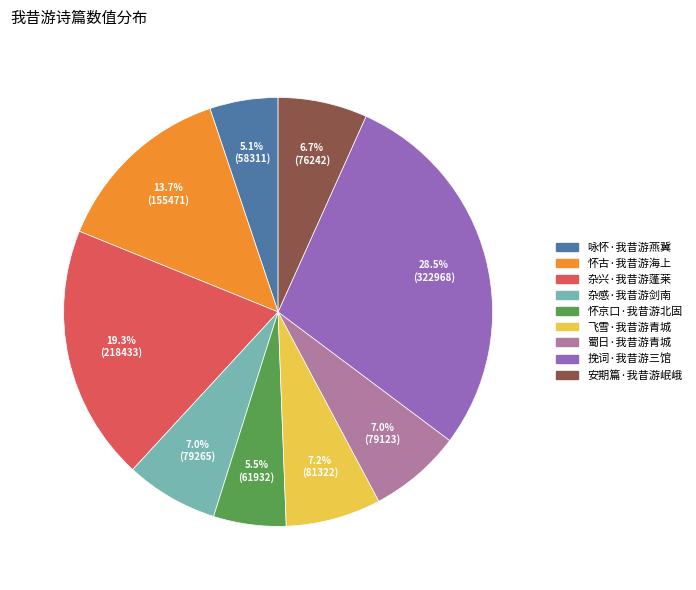

To the nearest percent, what is the difference between the largest and smallest slice percentages?

23%